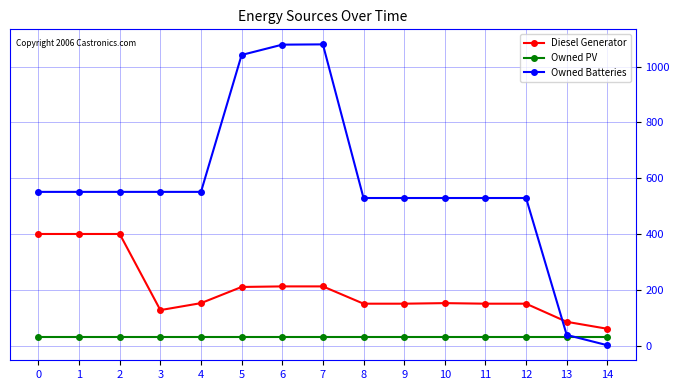

What is the sum of the Owned Batteries values at 4 and 11?

1080